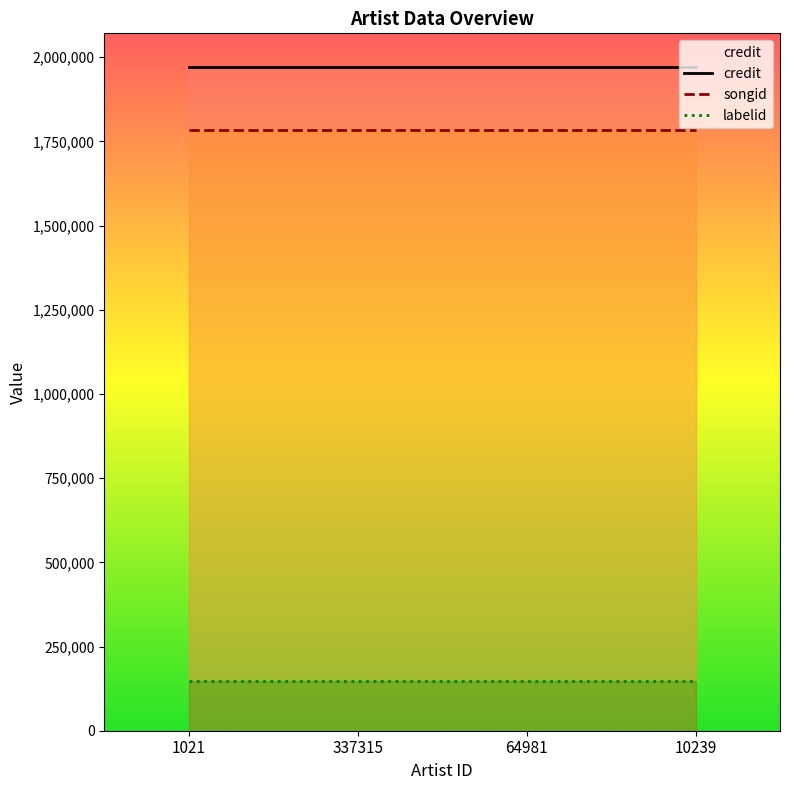

What position from the right is 337315?

3